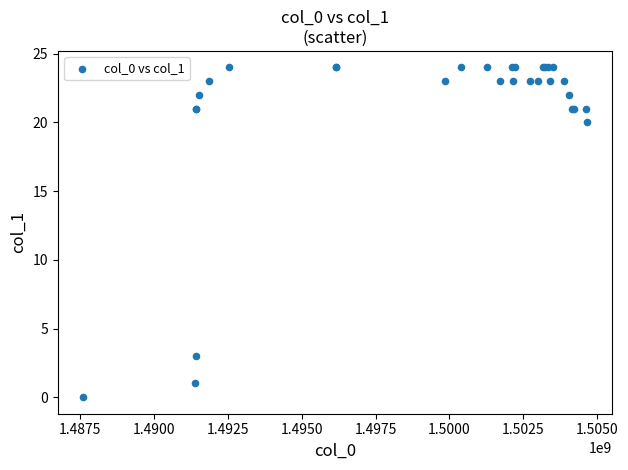

What Y value in the scatter plot is closest to 12?

20